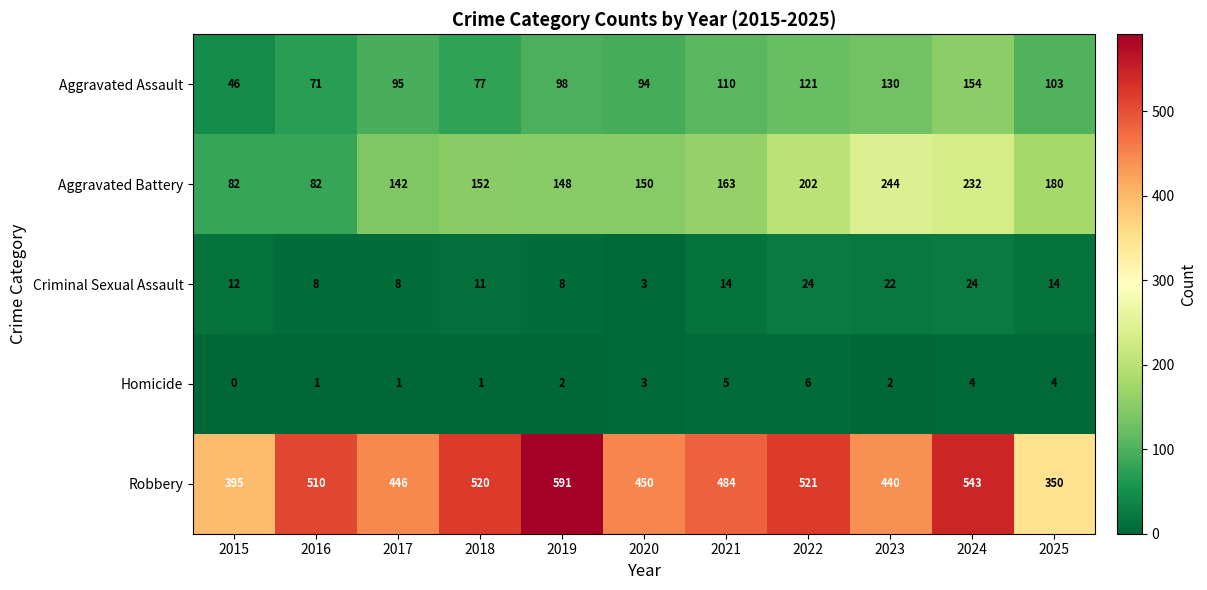

List the series in order of their peak value, lowest first.

Homicide, Criminal Sexual Assault, Aggravated Assault, Aggravated Battery, Robbery